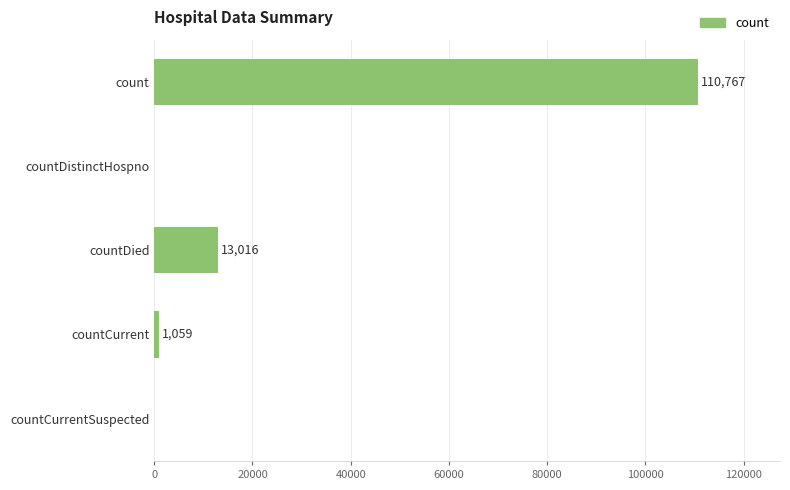

Does the chart contain stacked bars?

No